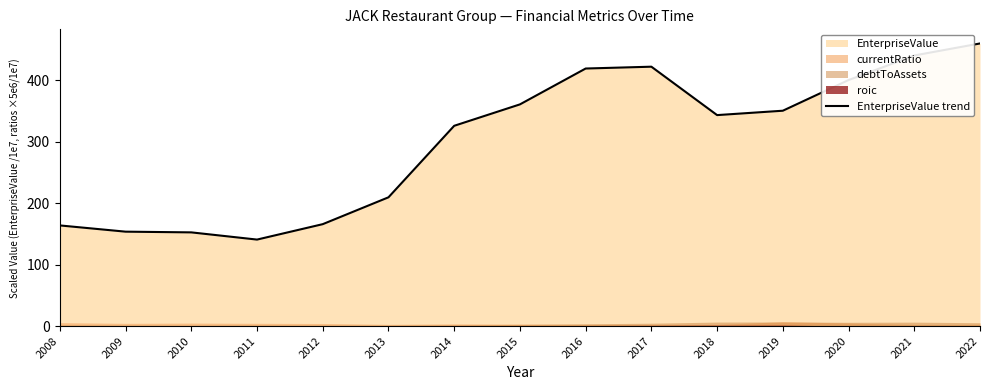

What is the sum of the values at 2021 and 2009?

593.6